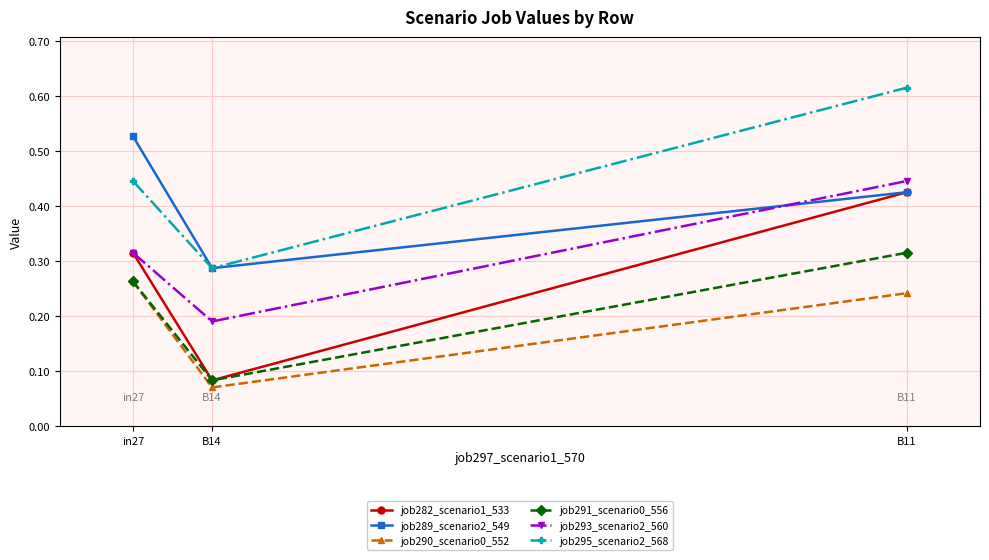

List the labels in order of job291_scenario0_556 value, smallest first.

B14, in27, B11